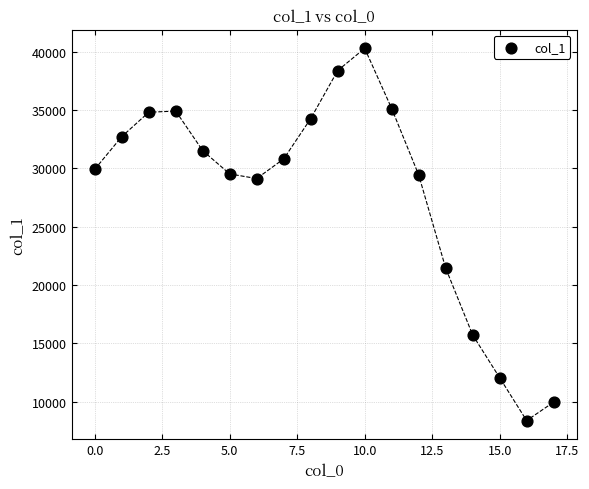

What is the range of Y values (max minus min)?

31897